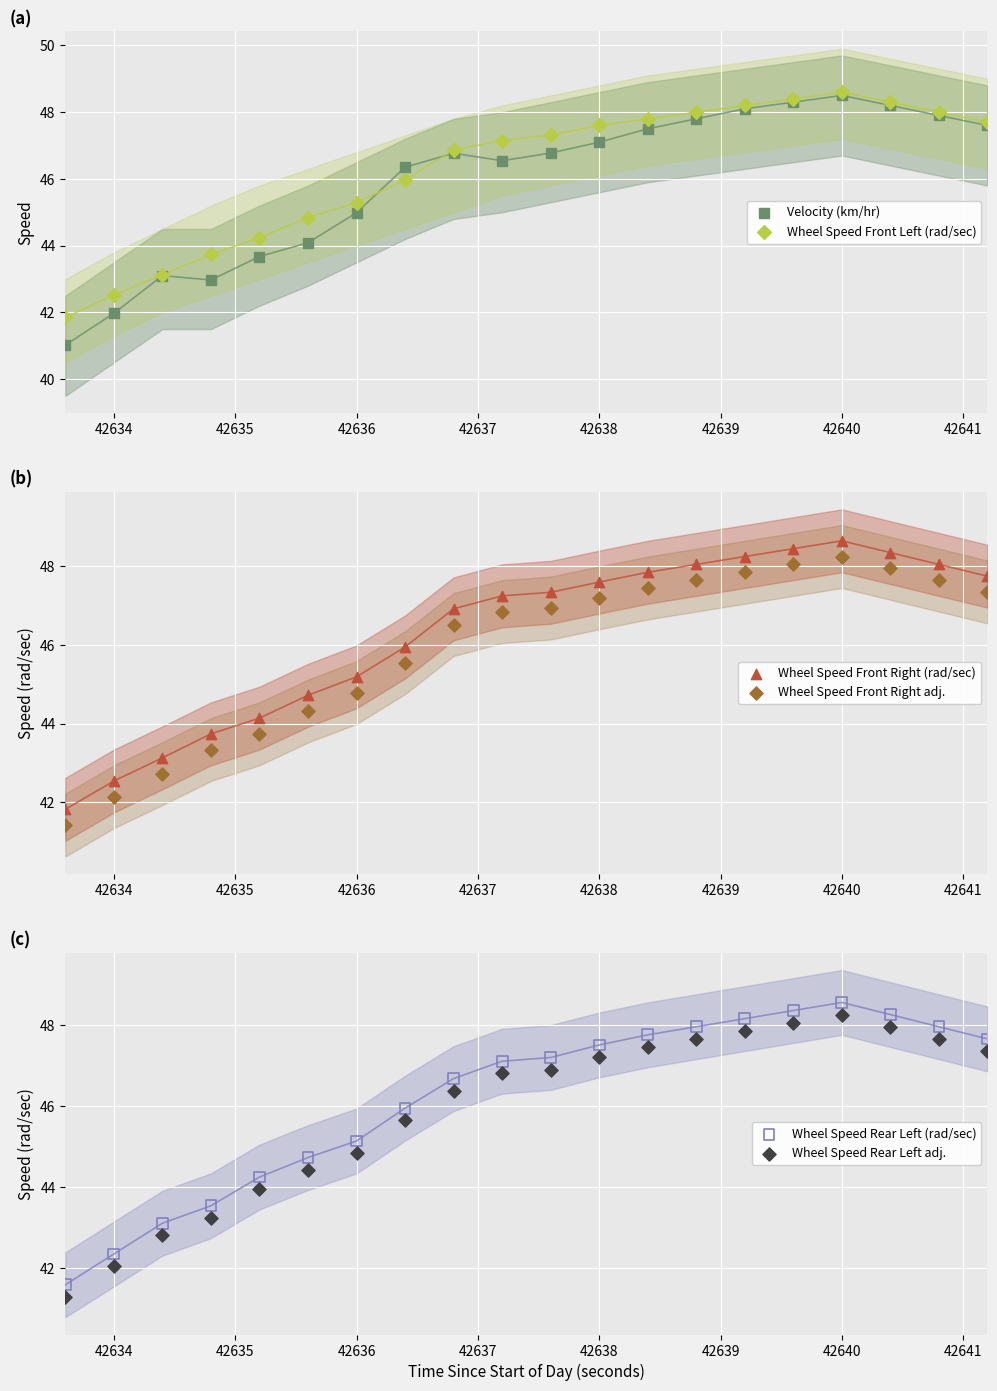

At how many categories does at least one series exceed 44?

16